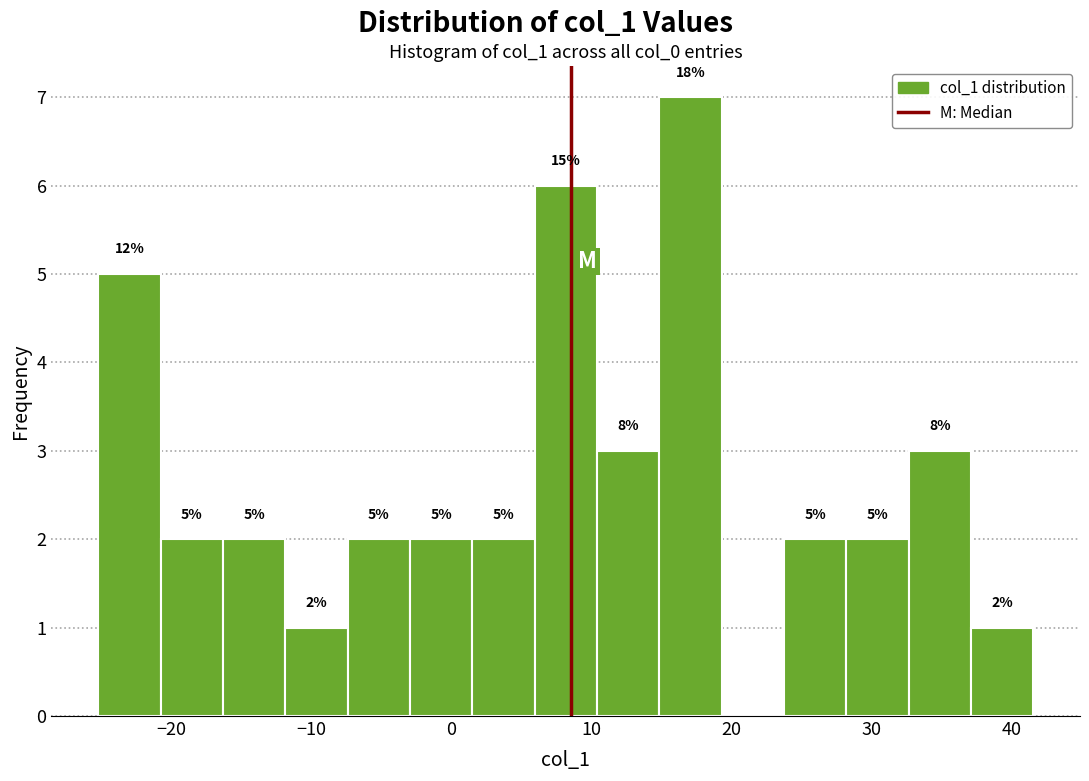

Which range on the x-axis has the tallest bar?

15 to 19